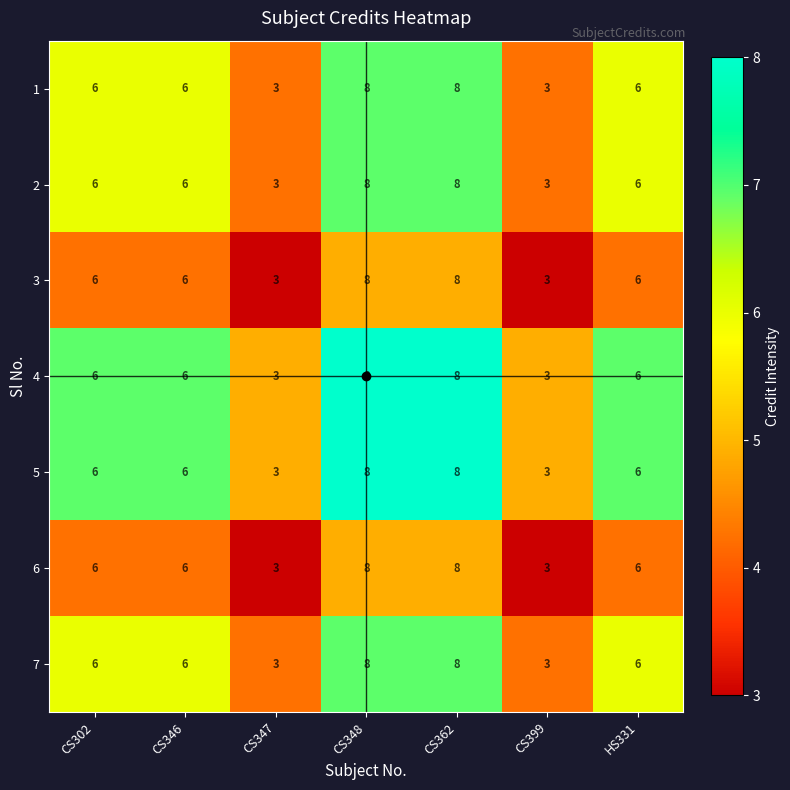

Is the value of 5 at CS348 greater than the value of 6 at CS347?

Yes